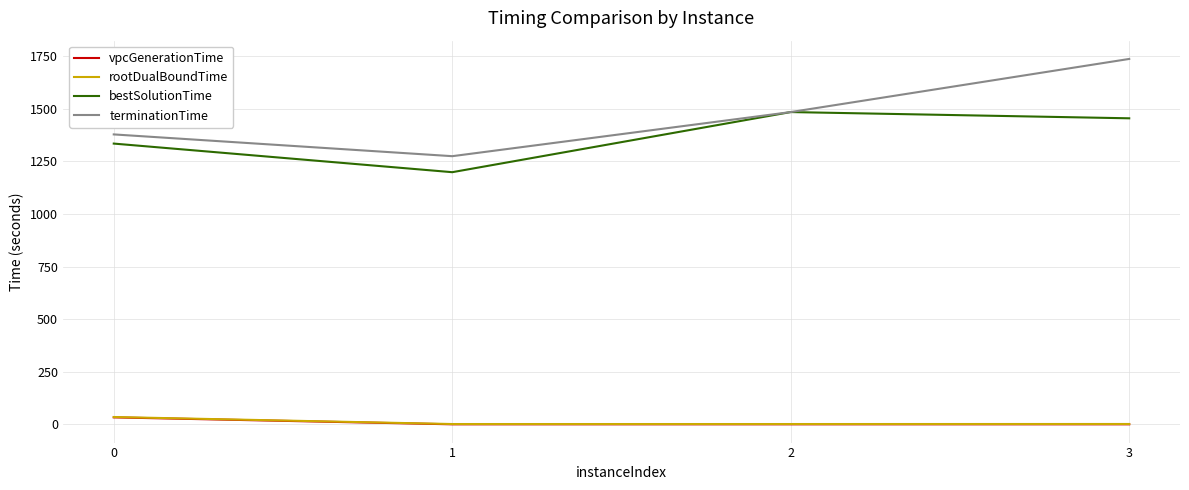

What is the difference between the maximum and minimum values in the bestSolutionTime series?

285.9